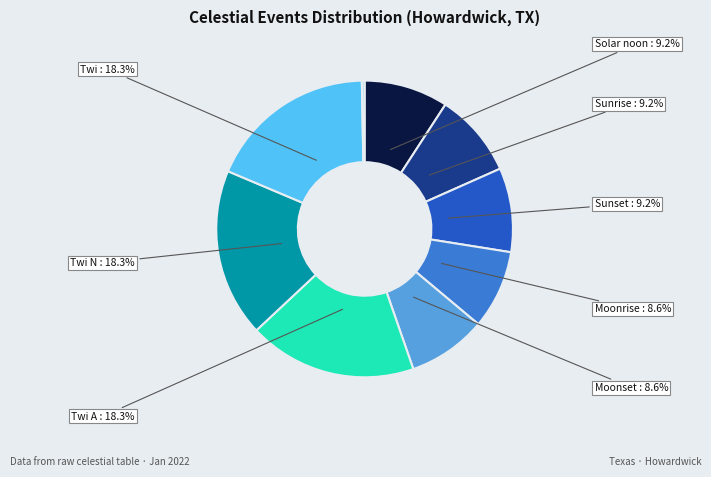

Does any single category account for the majority?

No